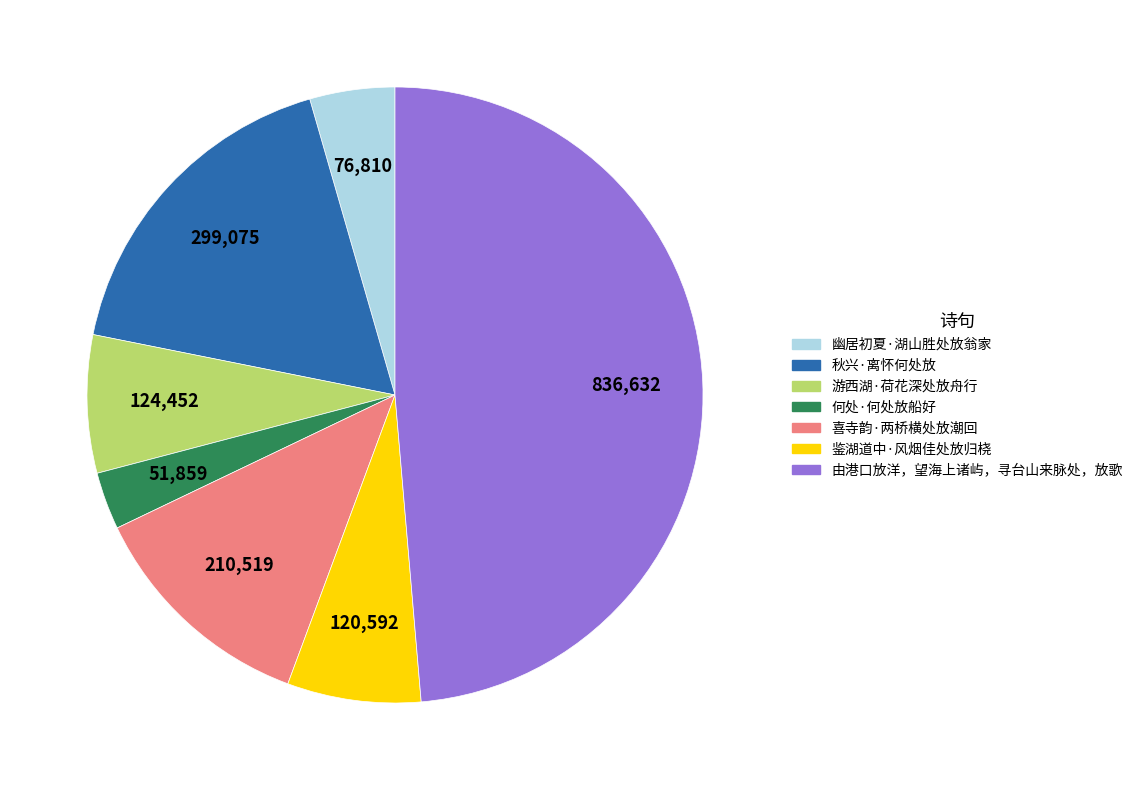

Is it true that 由港口放洋，望海上诸屿，寻台山来脉处，放歌 is 63% of the pie?

False